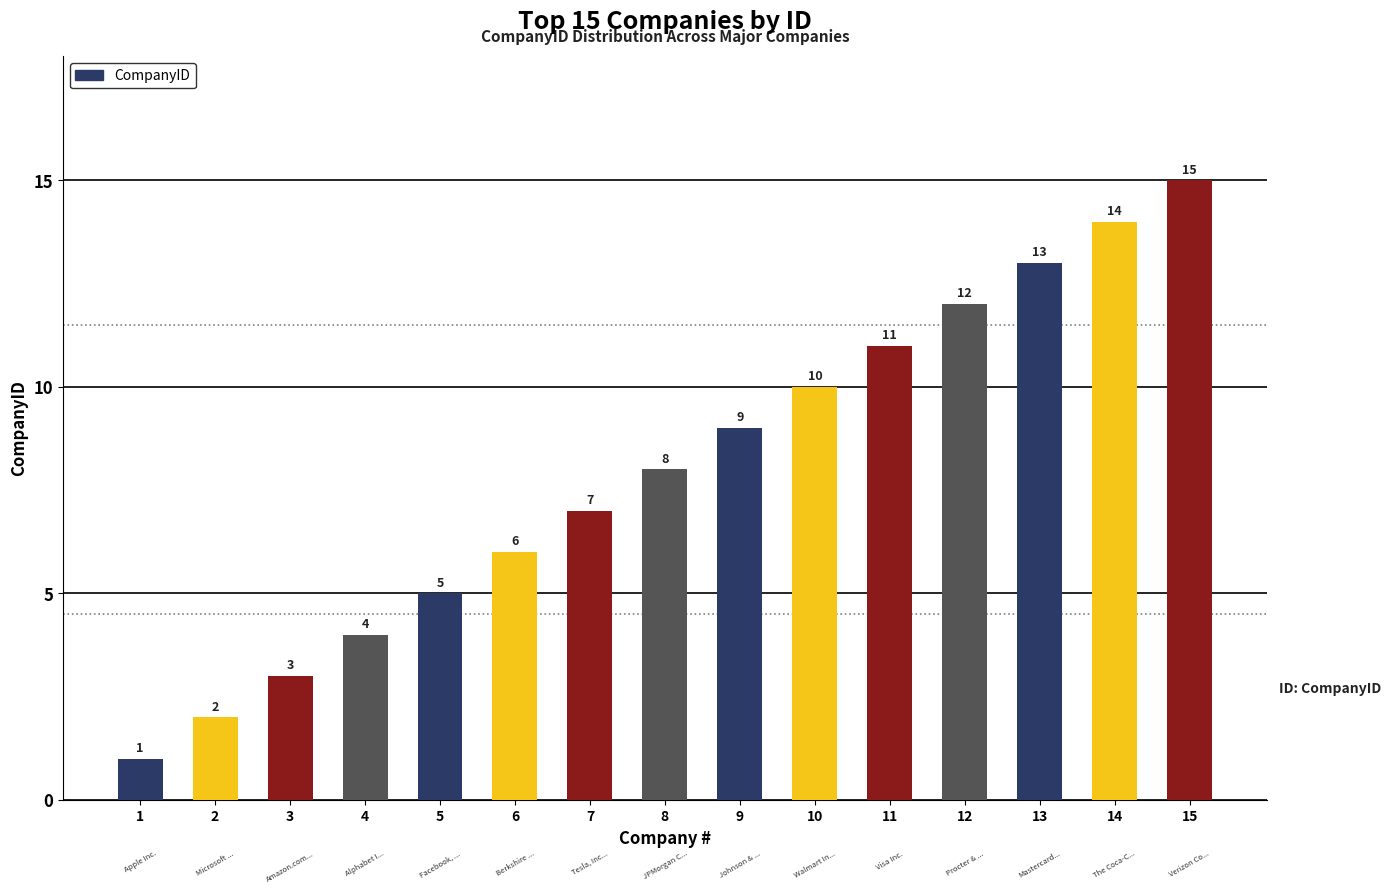

Count the number of data series in this chart.

1